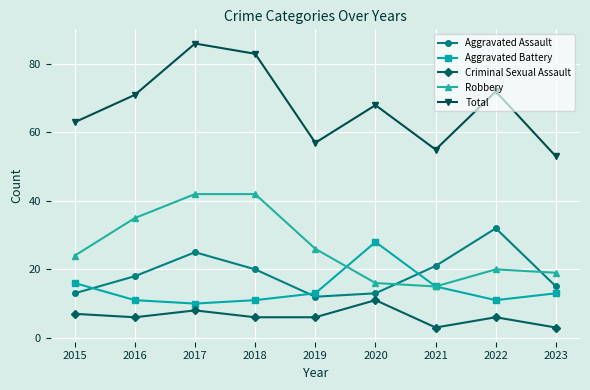

What is the sum of all Aggravated Battery values?

128